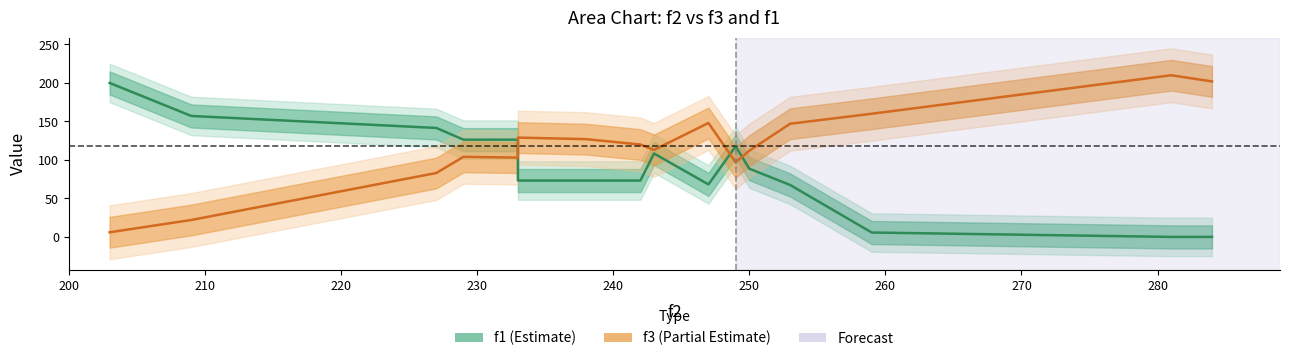

What are all the series names shown in the legend?

f1, f3